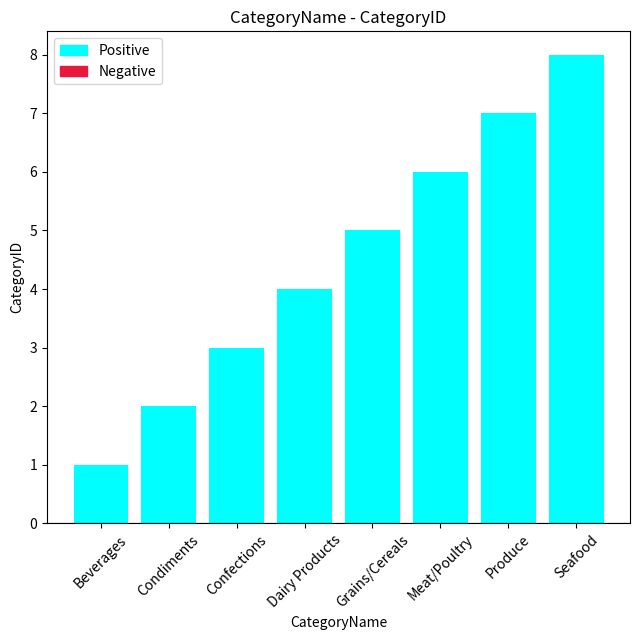

At which category does the chart reach its minimum across all series?

Beverages